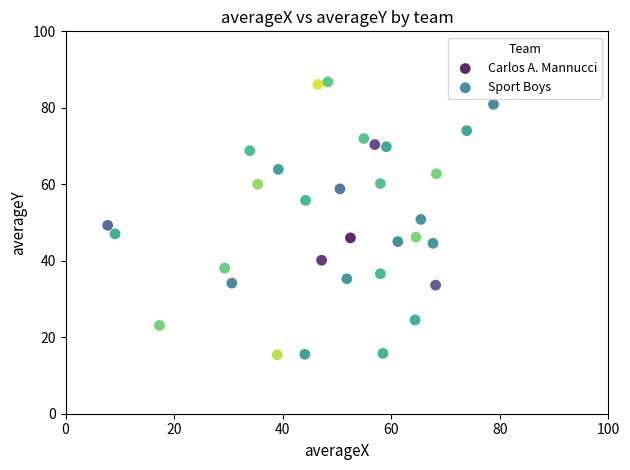

What are all the series names shown in the legend?

Carlos A. Mannucci, Sport Boys